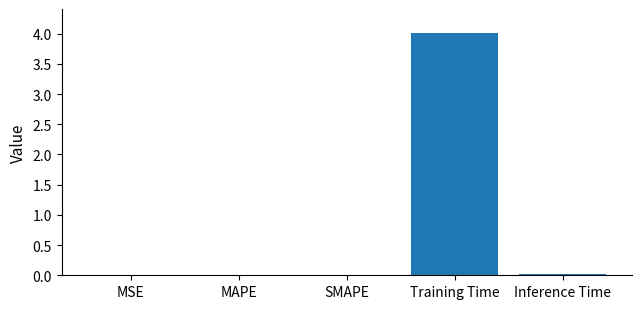

Is it true that the value at MSE is 0.0?

True